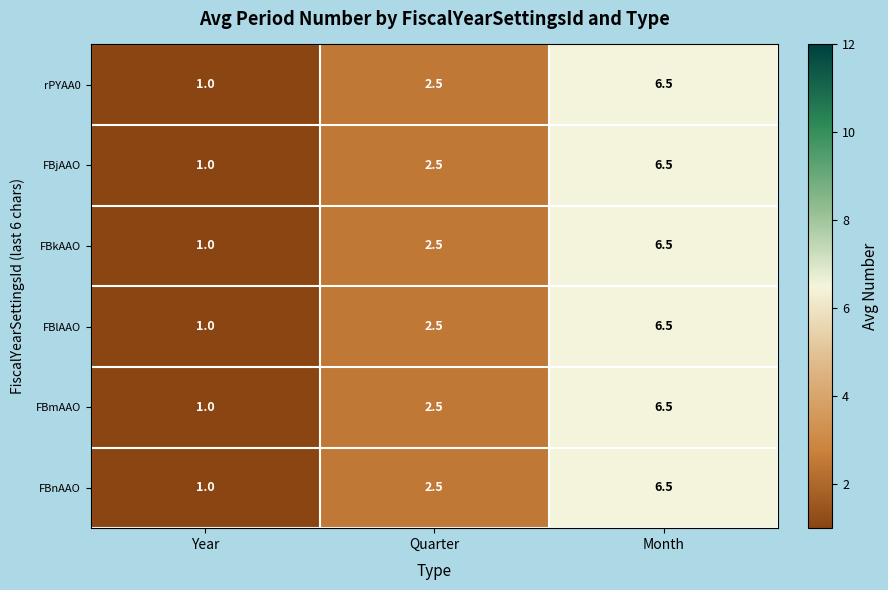

The value of FBnAAO at Year is 1.0. True or false?

True